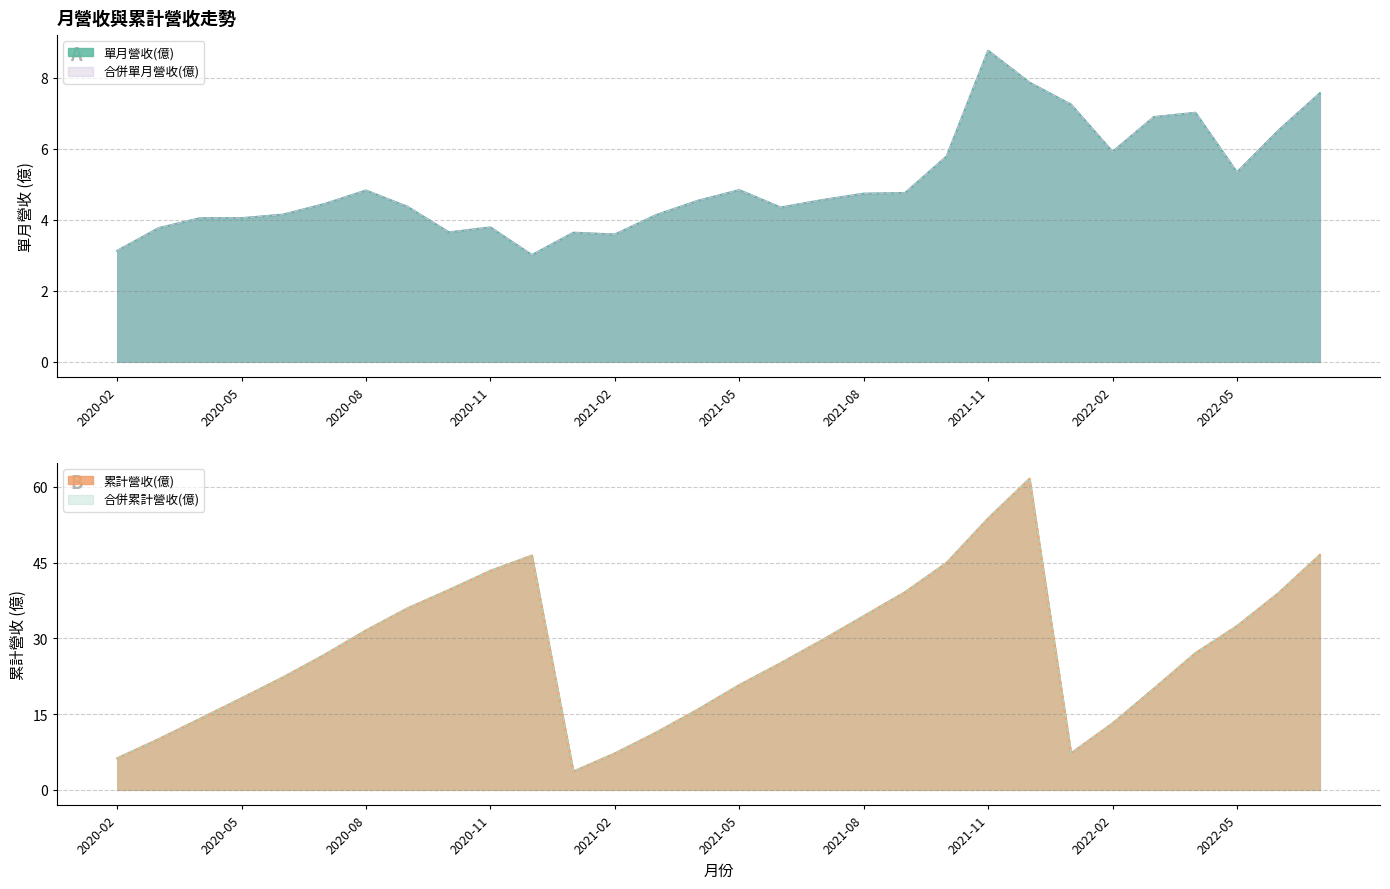

Reading left to right, list all the values displayed in this chart.

累計營收(億): 2022-07=46.5	2022-06=38.9	2022-05=32.4	2022-04=27.1	2022-03=20.1	2022-02=13.2	2022-01=7.2	2021-12=61.6	2021-11=53.7	2021-10=45.0	2021-09=39.2	2021-08=34.4	2021-07=29.7	2021-06=25.1	2021-05=20.8	2021-04=15.9	2021-03=11.4	2021-02=7.2	2021-01=3.6	2020-12=46.4	2020-11=43.4	2020-10=39.6	2020-09=36.0	2020-08=31.6	2020-07=26.8	2020-06=22.3	2020-05=18.1	2020-04=14.1	2020-03=10.1	2020-02=6.3
合併累計營收(億): 2022-07=46.5	2022-06=38.9	2022-05=32.4	2022-04=27.1	2022-03=20.1	2022-02=13.2	2022-01=7.2	2021-12=61.6	2021-11=53.7	2021-10=45.0	2021-09=39.2	2021-08=34.4	2021-07=29.7	2021-06=25.1	2021-05=20.8	2021-04=15.9	2021-03=11.4	2021-02=7.2	2021-01=3.6	2020-12=46.4	2020-11=43.4	2020-10=39.6	2020-09=36.0	2020-08=31.6	2020-07=26.8	2020-06=22.3	2020-05=18.1	2020-04=14.1	2020-03=10.1	2020-02=6.3
單月營收(億): 2022-07=7.6	2022-06=6.5	2022-05=5.3	2022-04=7.0	2022-03=6.9	2022-02=5.9	2022-01=7.2	2021-12=7.9	2021-11=8.8	2021-10=5.8	2021-09=4.8	2021-08=4.7	2021-07=4.6	2021-06=4.3	2021-05=4.8	2021-04=4.5	2021-03=4.1	2021-02=3.6	2021-01=3.6	2020-12=3.0	2020-11=3.8	2020-10=3.6	2020-09=4.4	2020-08=4.8	2020-07=4.5	2020-06=4.2	2020-05=4.0	2020-04=4.0	2020-03=3.8	2020-02=3.1
合併單月營收(億): 2022-07=7.6	2022-06=6.5	2022-05=5.3	2022-04=7.0	2022-03=6.9	2022-02=5.9	2022-01=7.2	2021-12=7.9	2021-11=8.8	2021-10=5.8	2021-09=4.8	2021-08=4.7	2021-07=4.6	2021-06=4.3	2021-05=4.8	2021-04=4.5	2021-03=4.1	2021-02=3.6	2021-01=3.6	2020-12=3.0	2020-11=3.8	2020-10=3.6	2020-09=4.4	2020-08=4.8	2020-07=4.5	2020-06=4.2	2020-05=4.0	2020-04=4.0	2020-03=3.8	2020-02=3.1